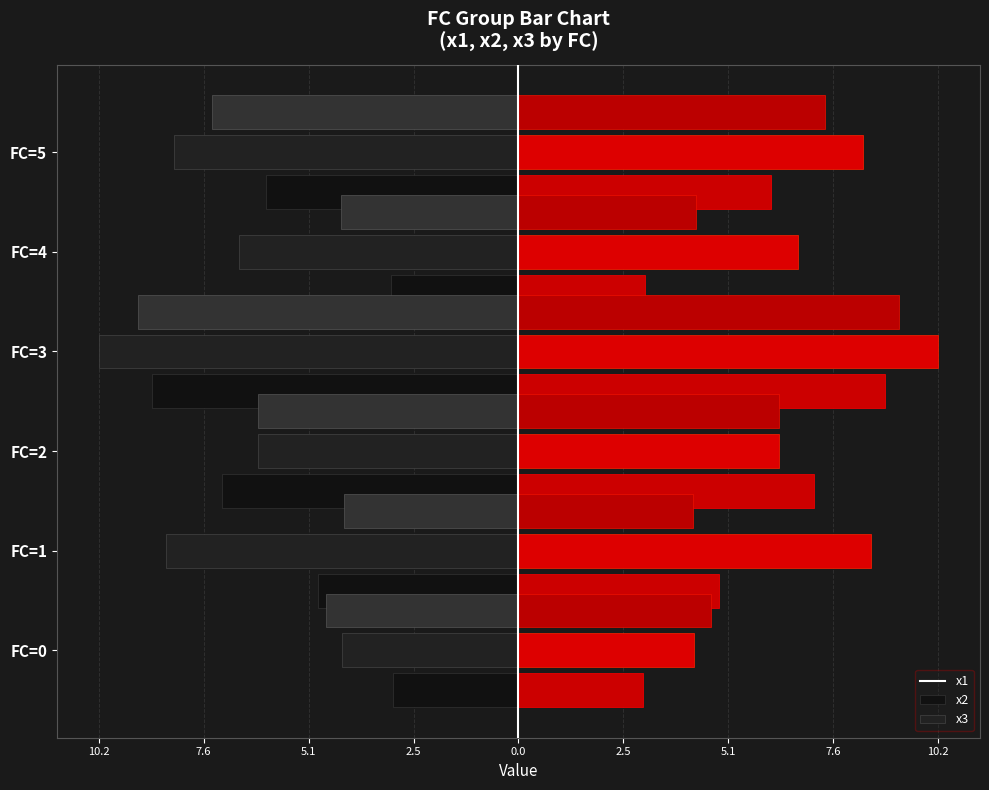

Rank the series by their maximum value, from lowest to highest.

x2, x3, x1